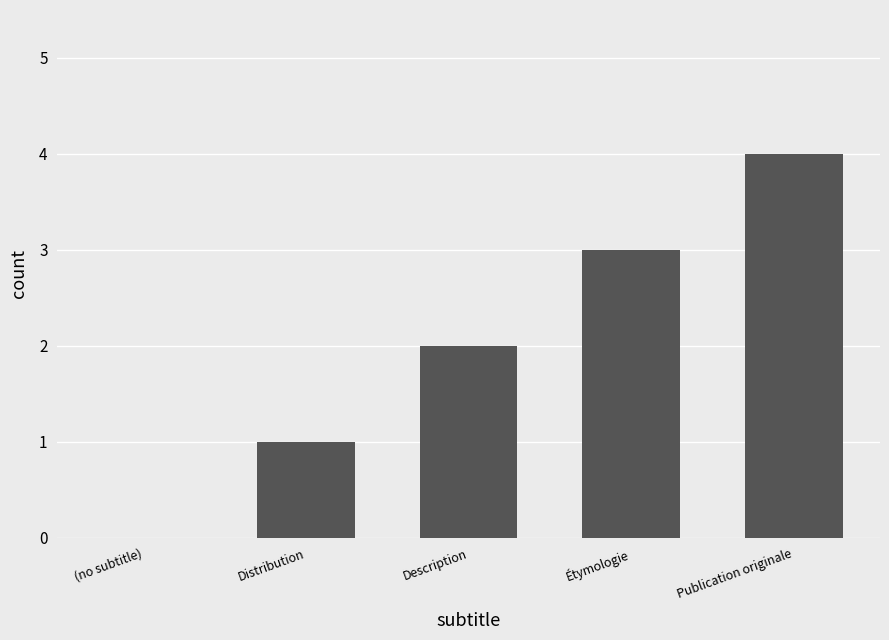

How many values are between 1 and 3?

3